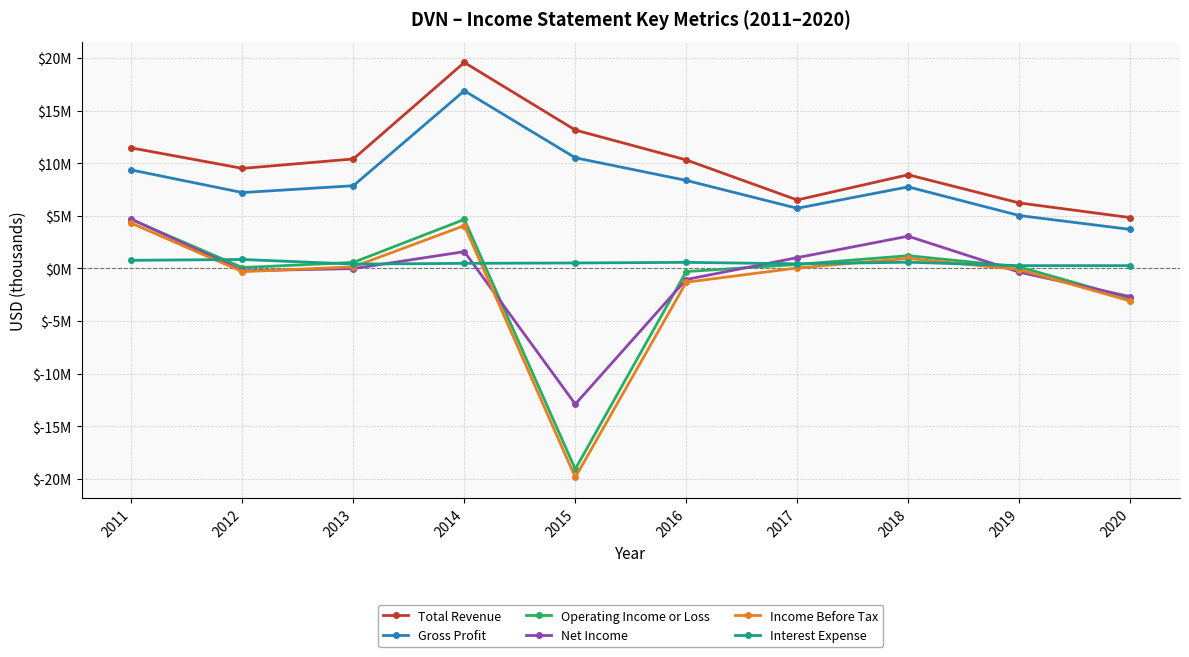

Is the value of Gross Profit at 2018 greater than the value of Operating Income or Loss at 2011?

Yes